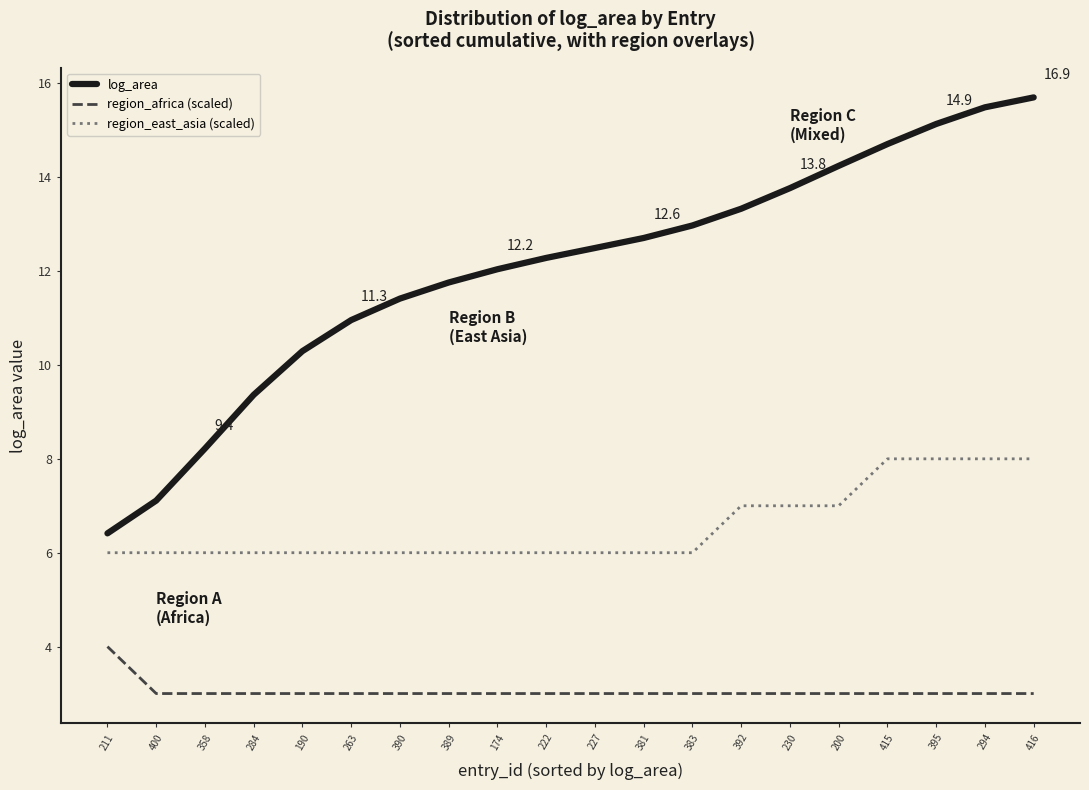

What position from the right is 190?

16